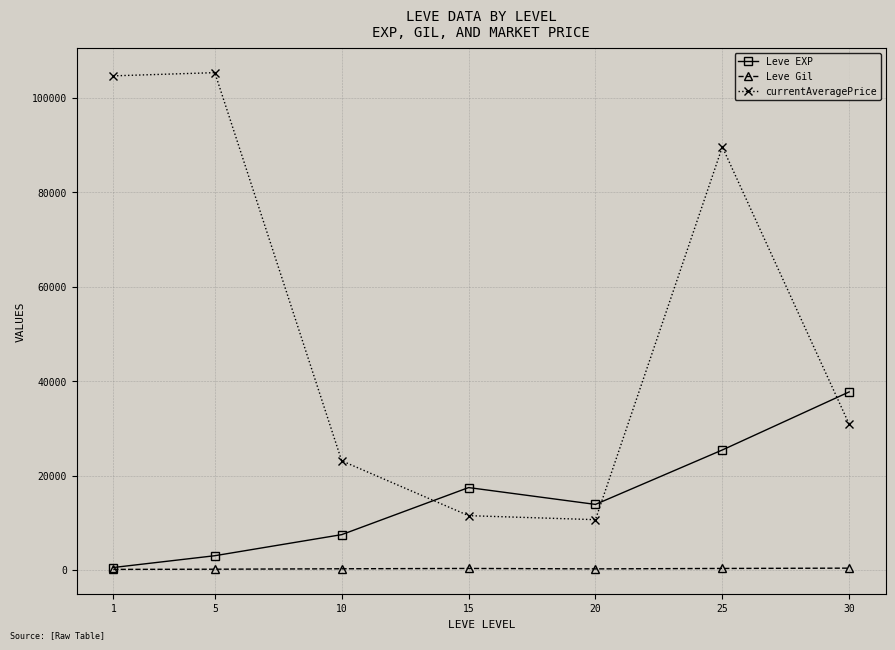

What is the highest value of the Leve EXP series?

37715.0